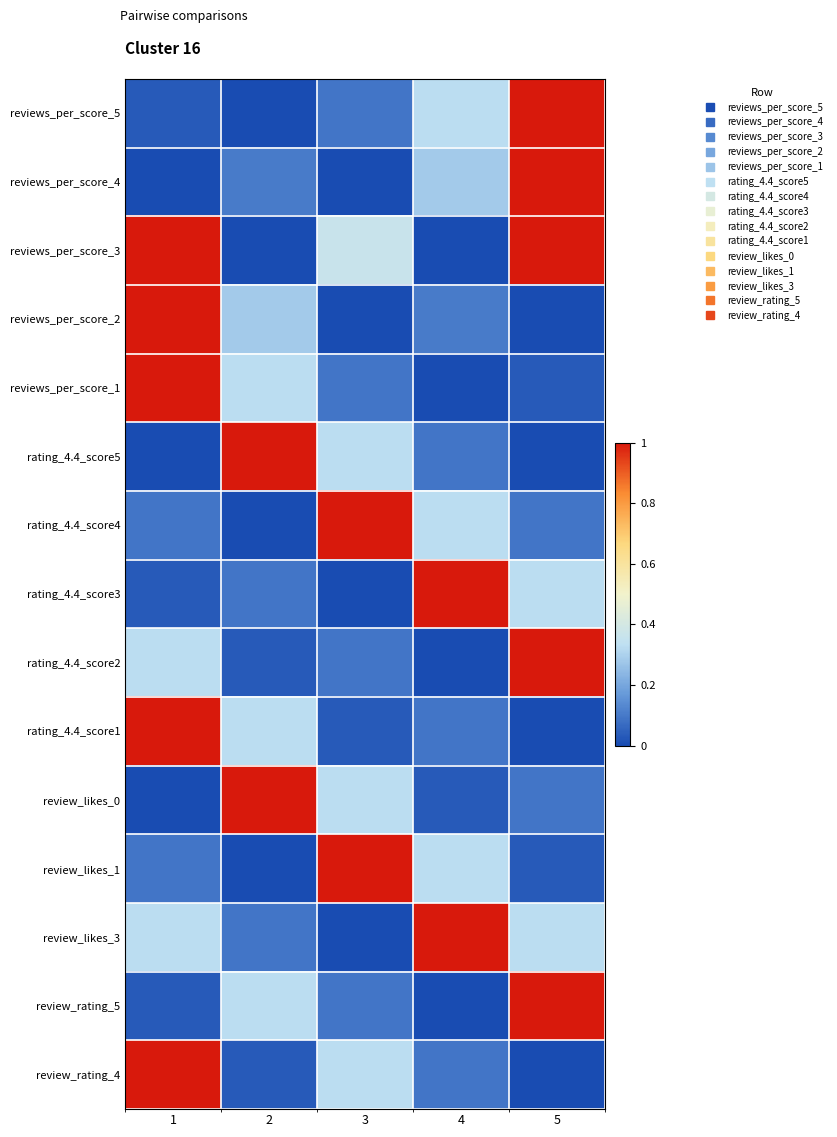

Which label corresponds to the smallest value in the chart?

2